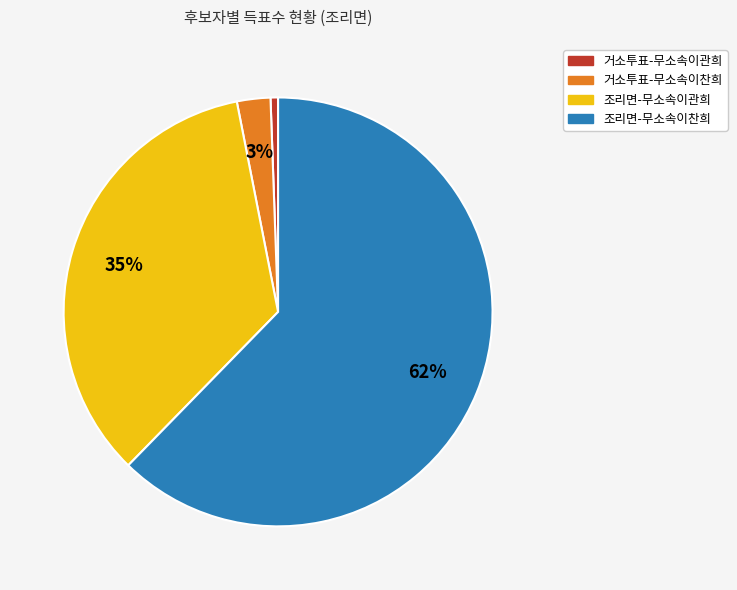

Is the sum of 조리면-무소속이관희 and 거소투표-무소속이찬희 greater than half?

No